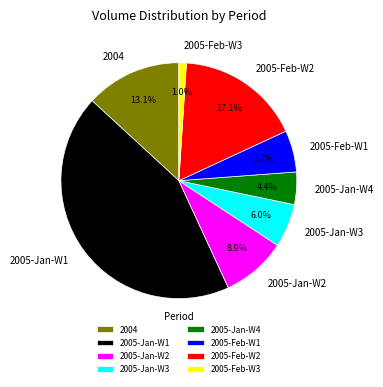

How many segments does this pie chart have?

8